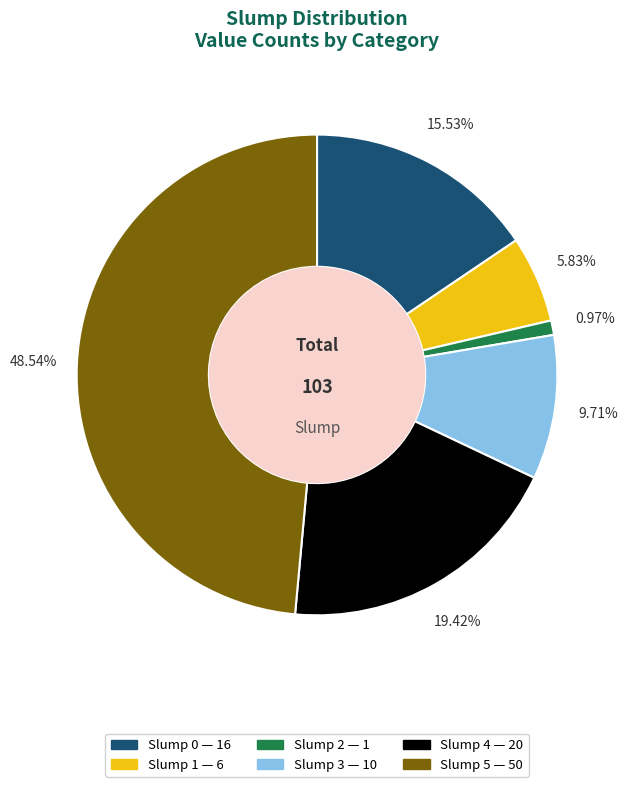

Does any single category account for the majority?

No